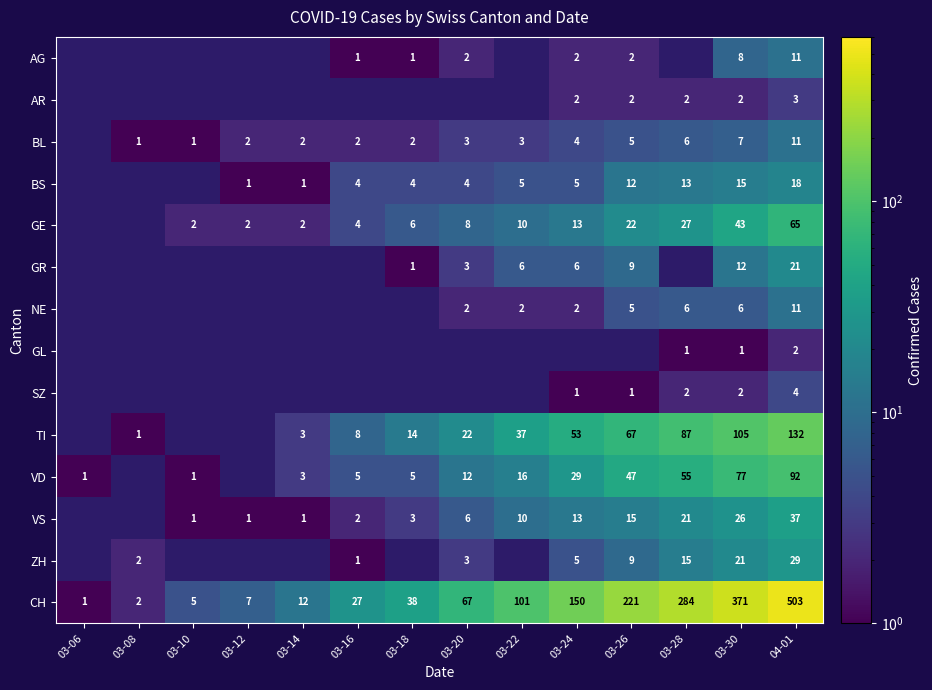

True or false: VD has a value of 1 at 03-14.

False